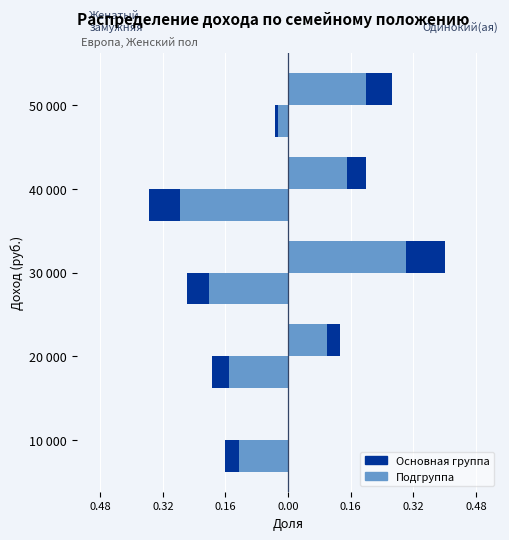

How many categories are shown in the chart?

5